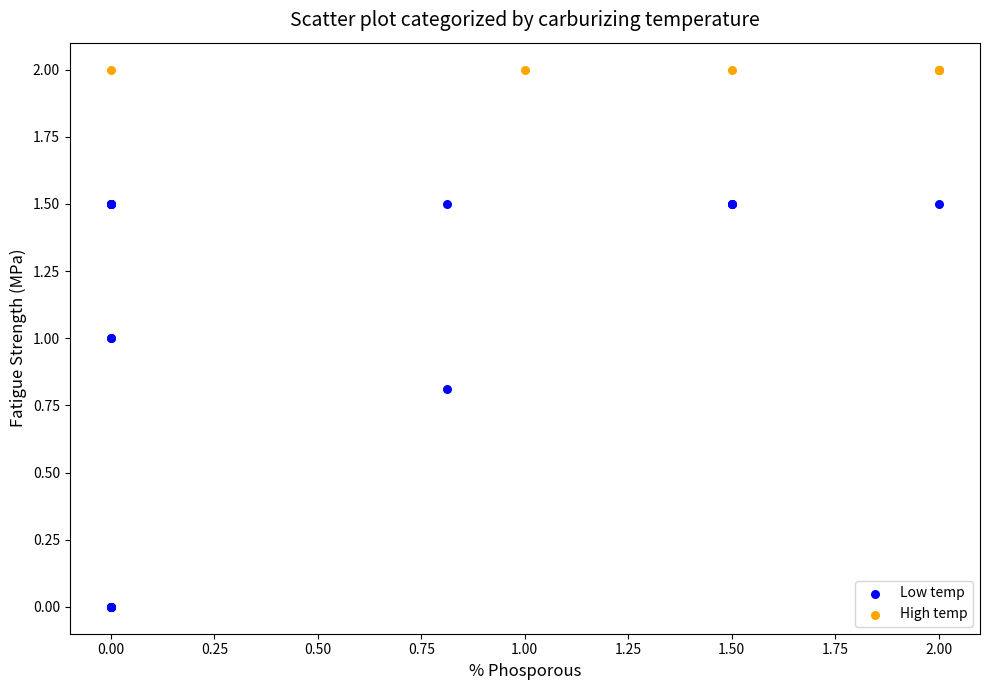

Which series contains the lowest Y value?

Low temp